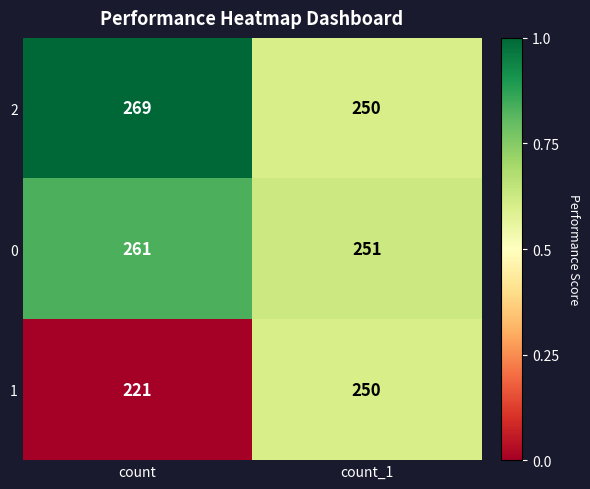

Which label corresponds to the smallest value in the chart?

count